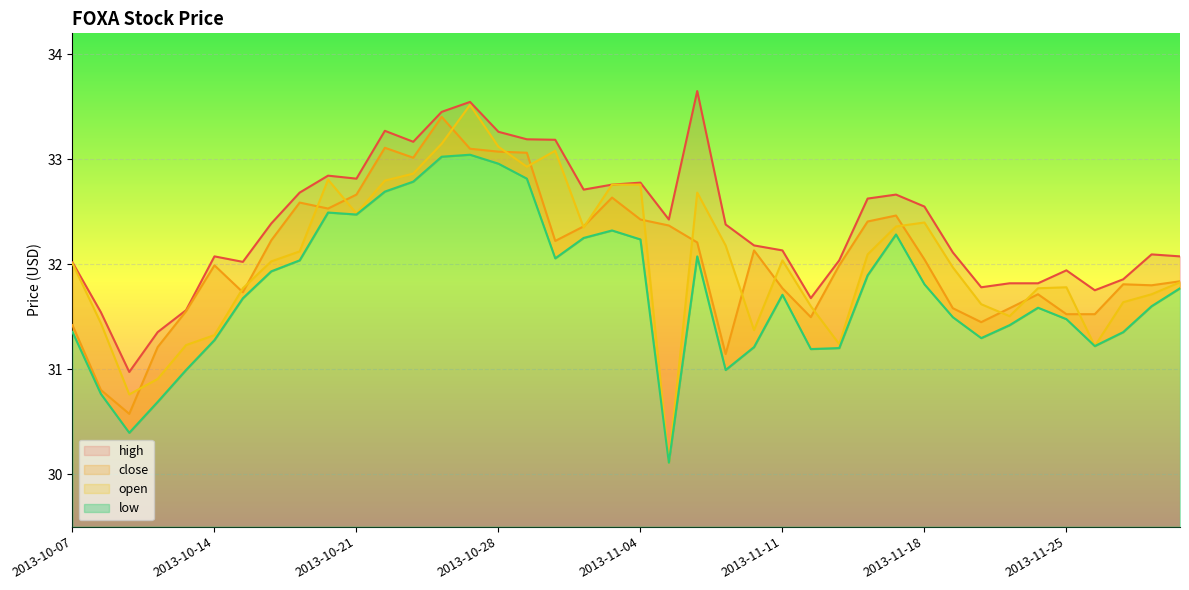

At which category is the sum across all series the highest?

2013-10-25